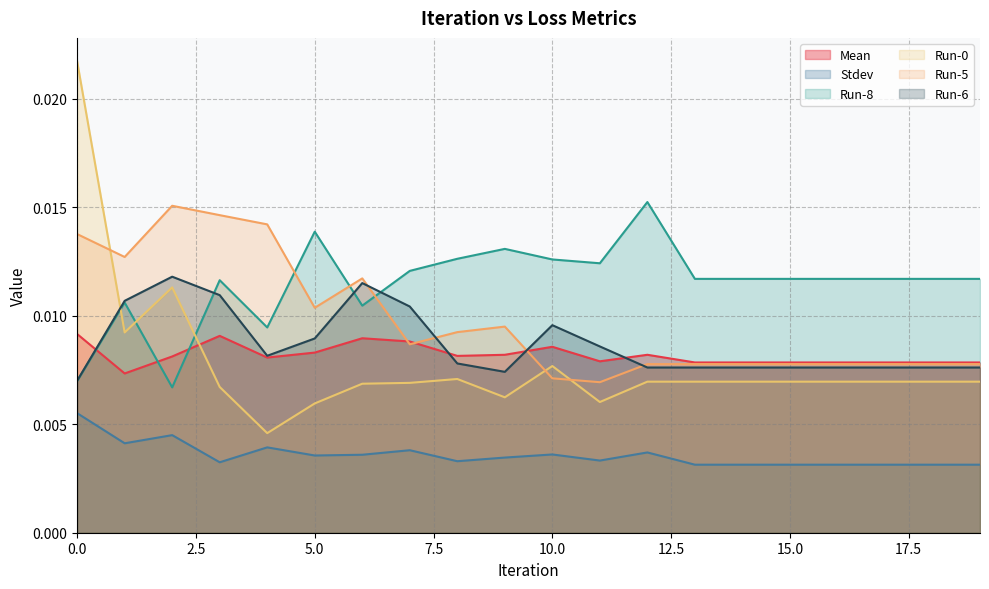

The value of Run-8 at 18 is 0.0. True or false?

False